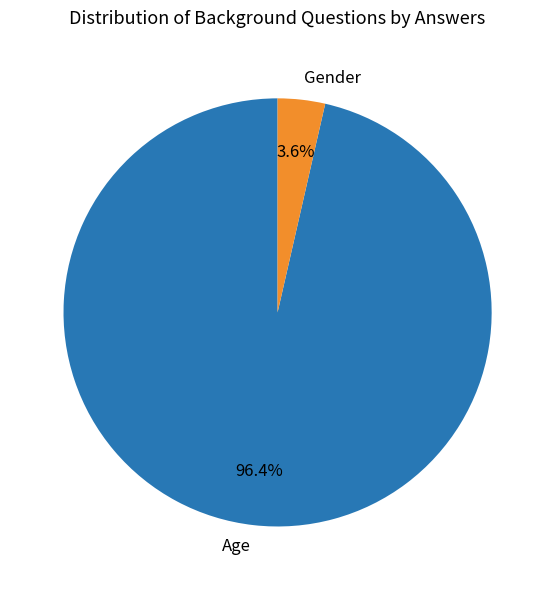

How much of the chart is everything except Age?

3.6%